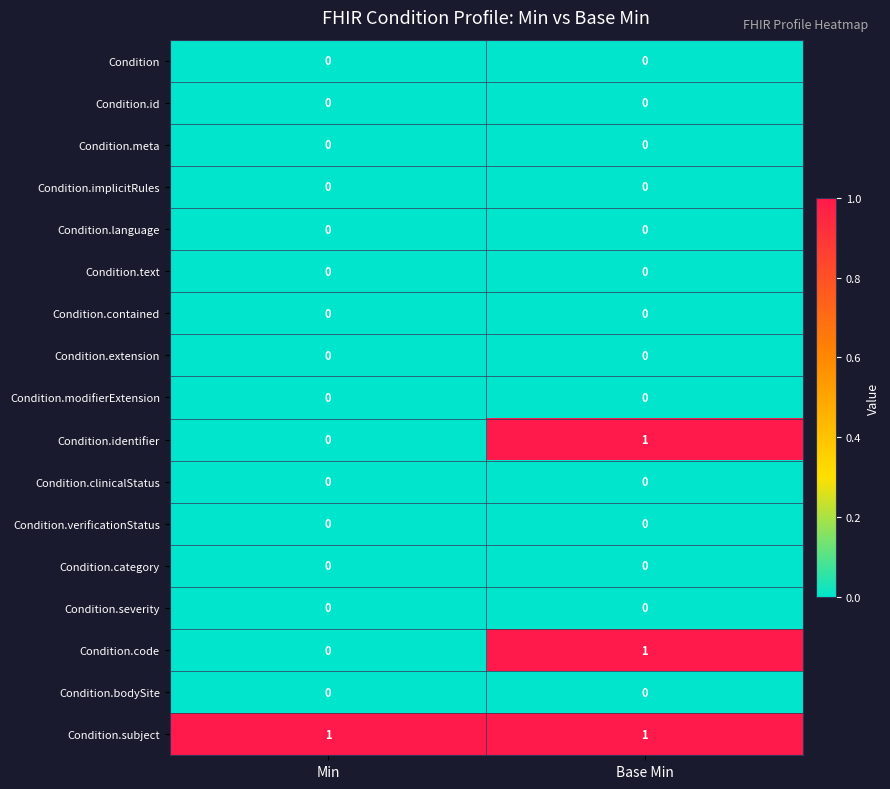

List the labels in order of Condition.code value, largest first.

Base Min, Min